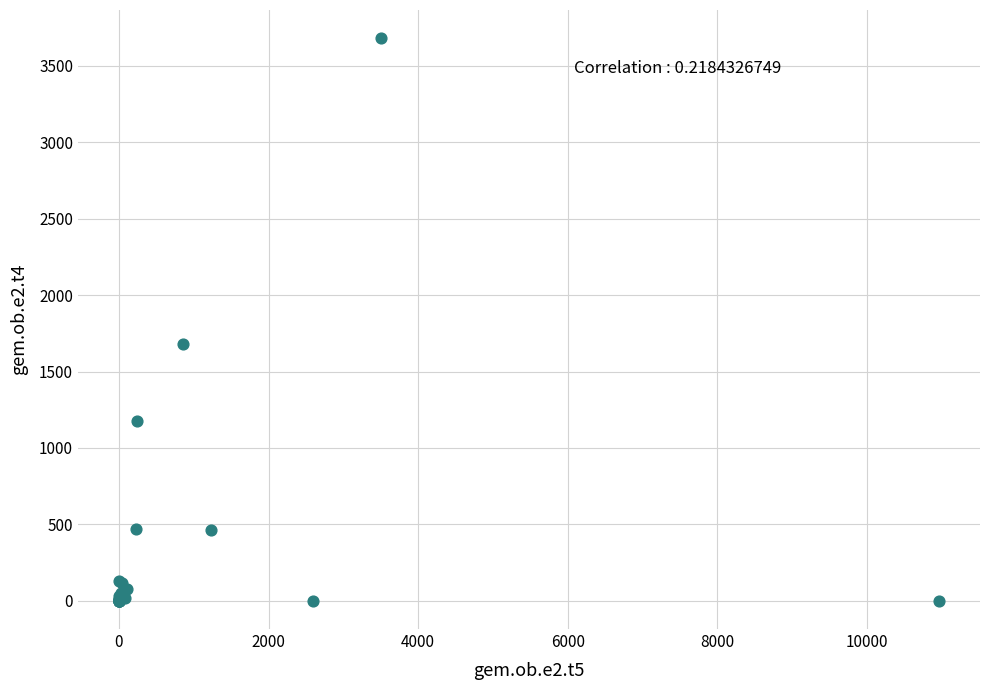

What Y value in the scatter plot is closest to 1840?

1682